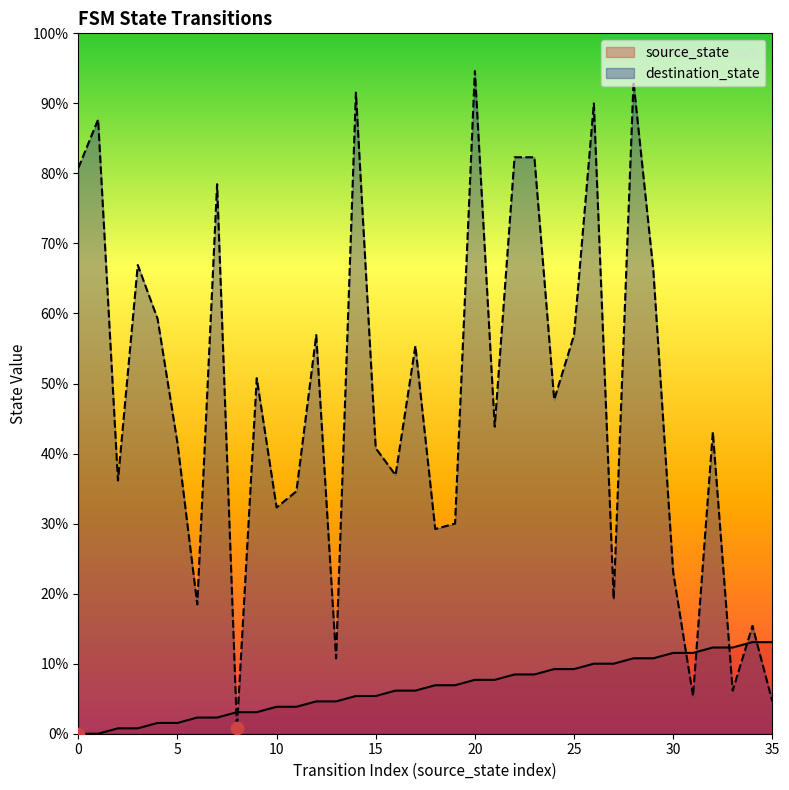

Which series has the largest total across all categories?

destination_state